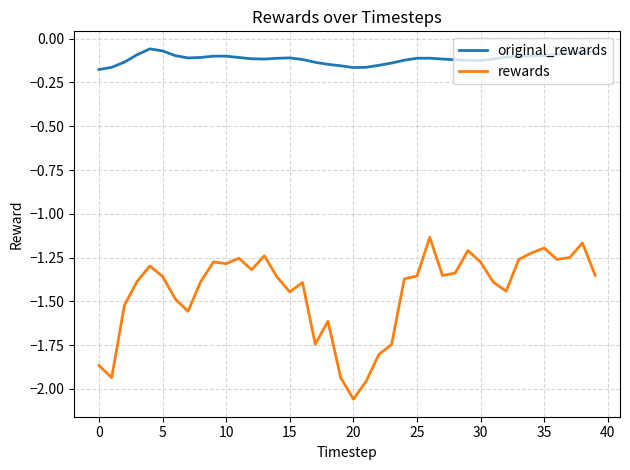

True or false: rewards and original_rewards intersect in this chart.

False